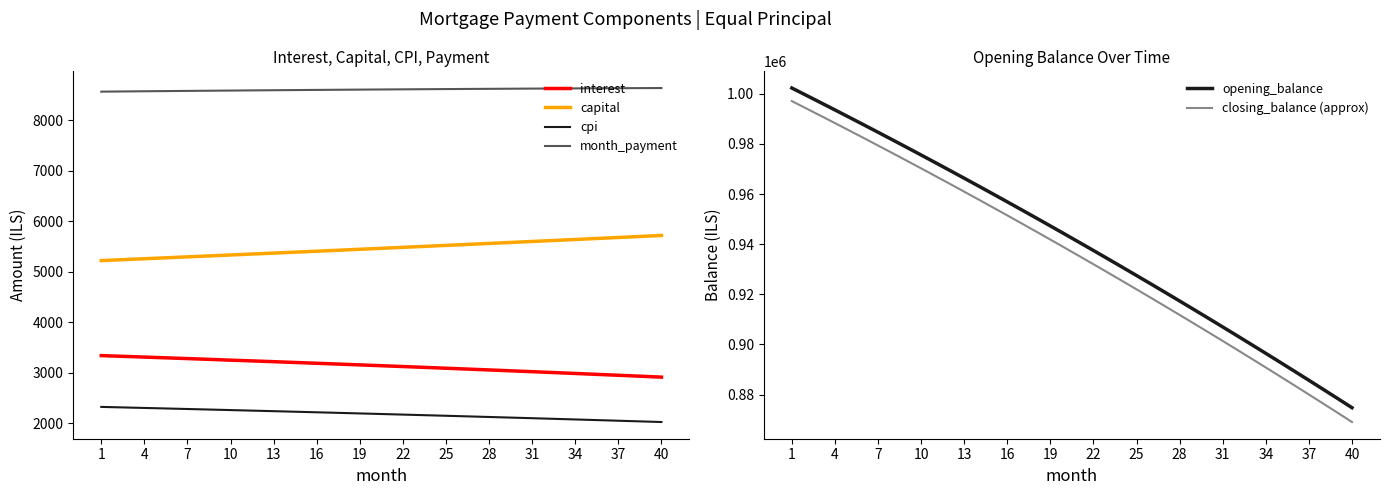

What is the approximate value of capital at 13?

5368.6